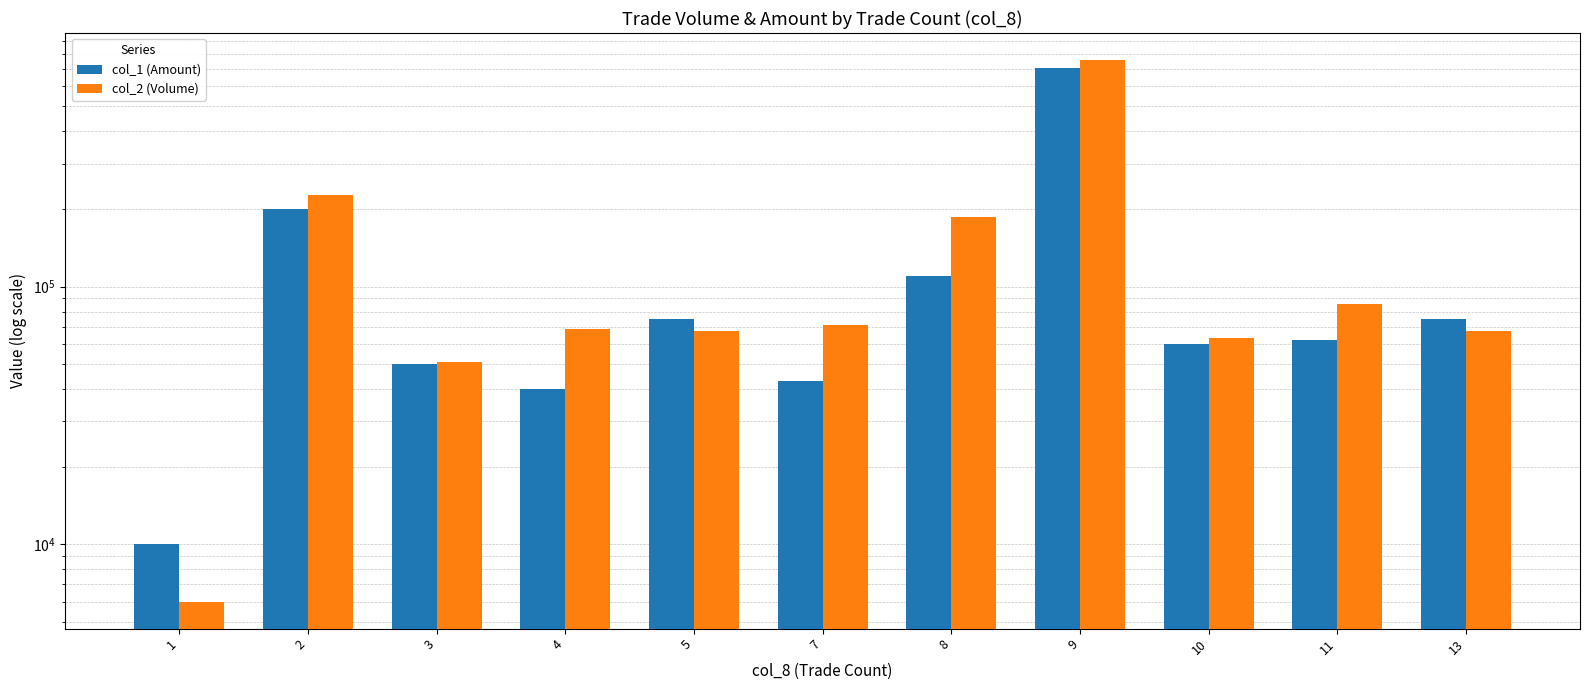

Reading left to right, transcribe all the data shown in this chart.

col_1 (Amount): 10000	200000	50000	40000	75000	43000	110000	707000	60000	62000	75000
col_2 (Volume): 6000	227000	51000	68350	67500	70870	186200	756440	63100	85460	67500